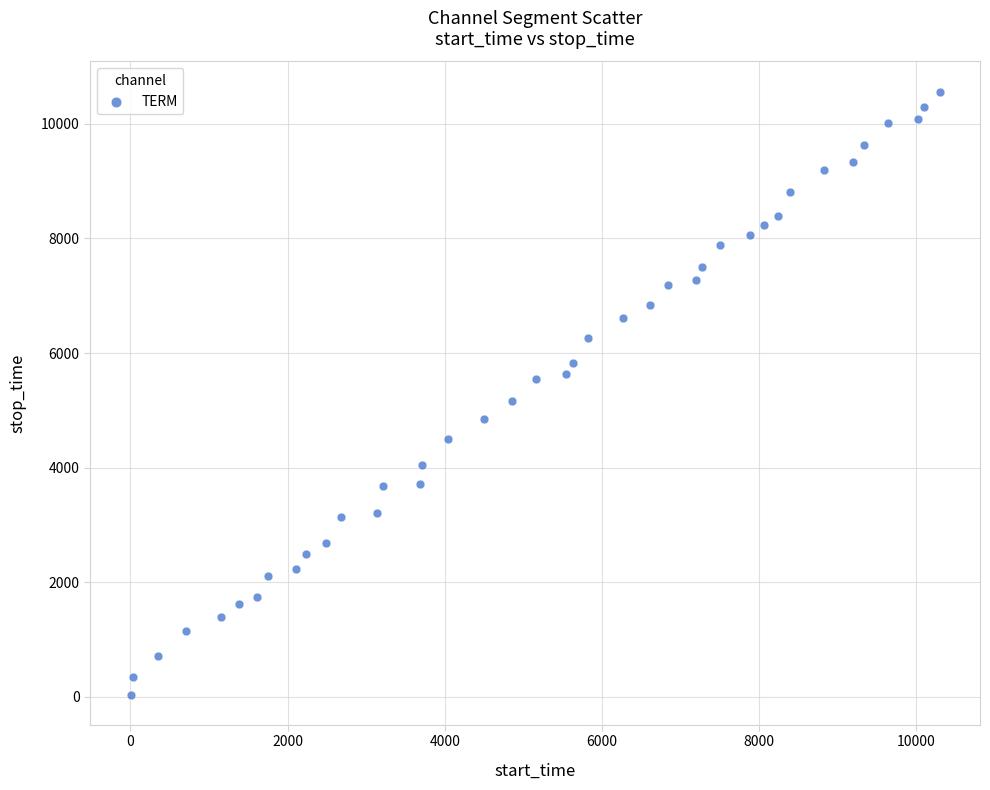

What is the range of X values (max minus min)?

10295